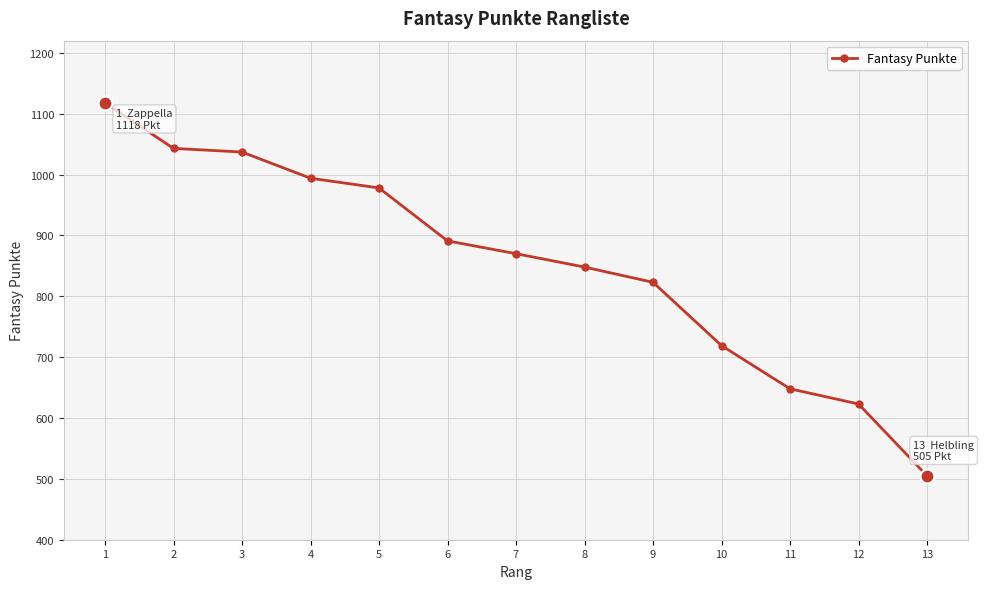

What is the minimum value shown in the chart?

505